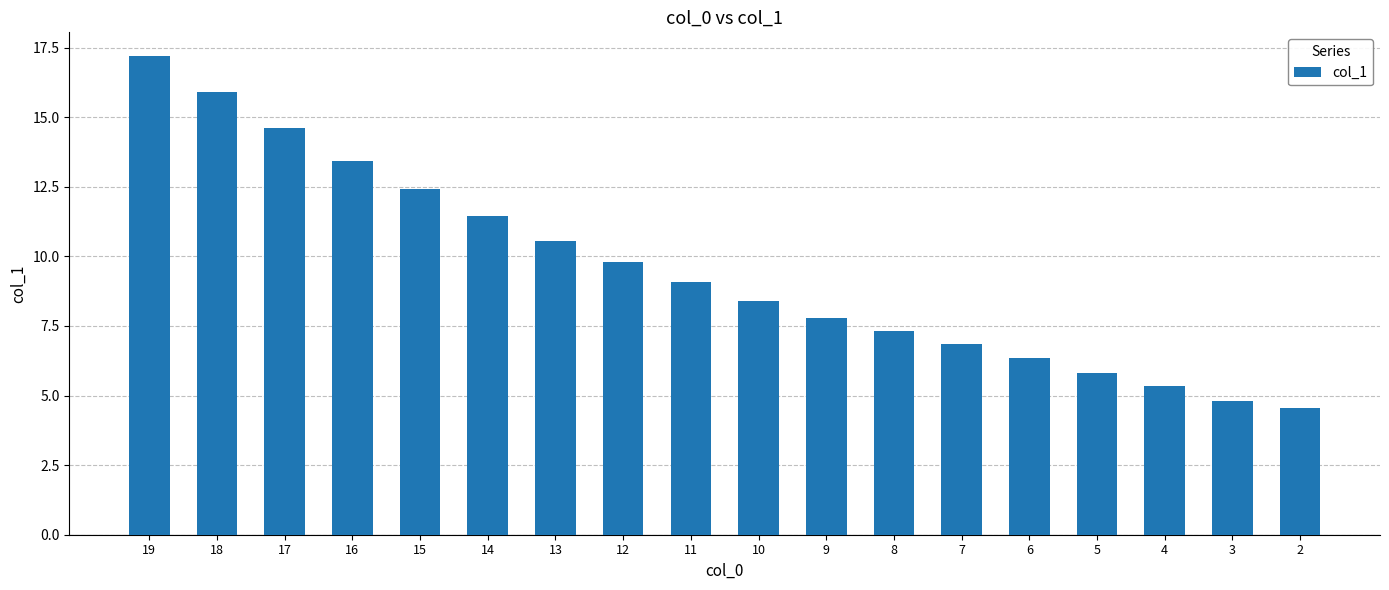

What is the greatest value displayed?

17.2